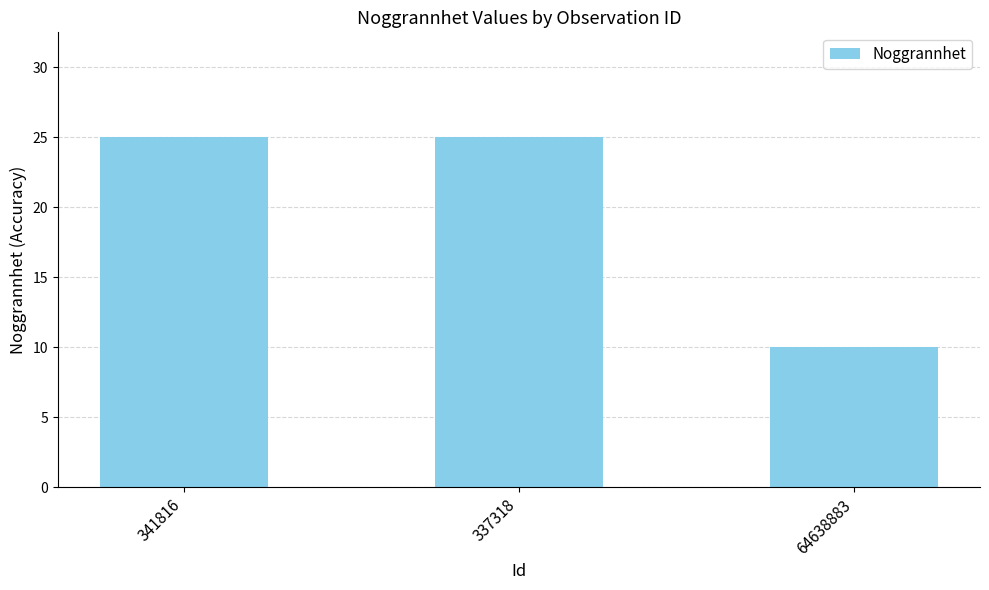

Reading left to right, list all the values displayed in this chart.

341816=25	337318=25	64638883=10